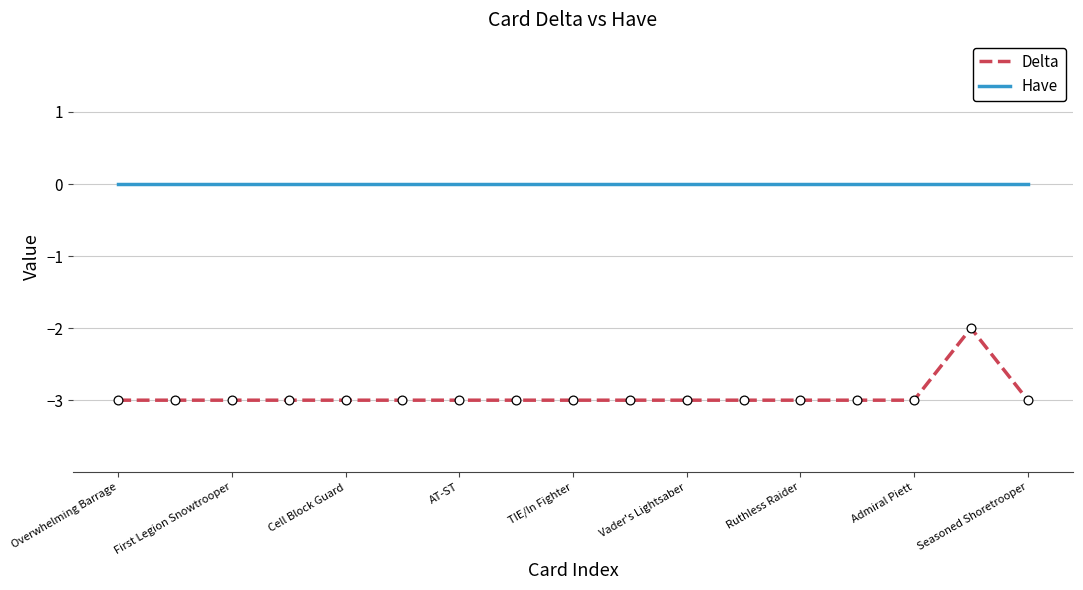

Which series has the largest range (max minus min)?

Delta